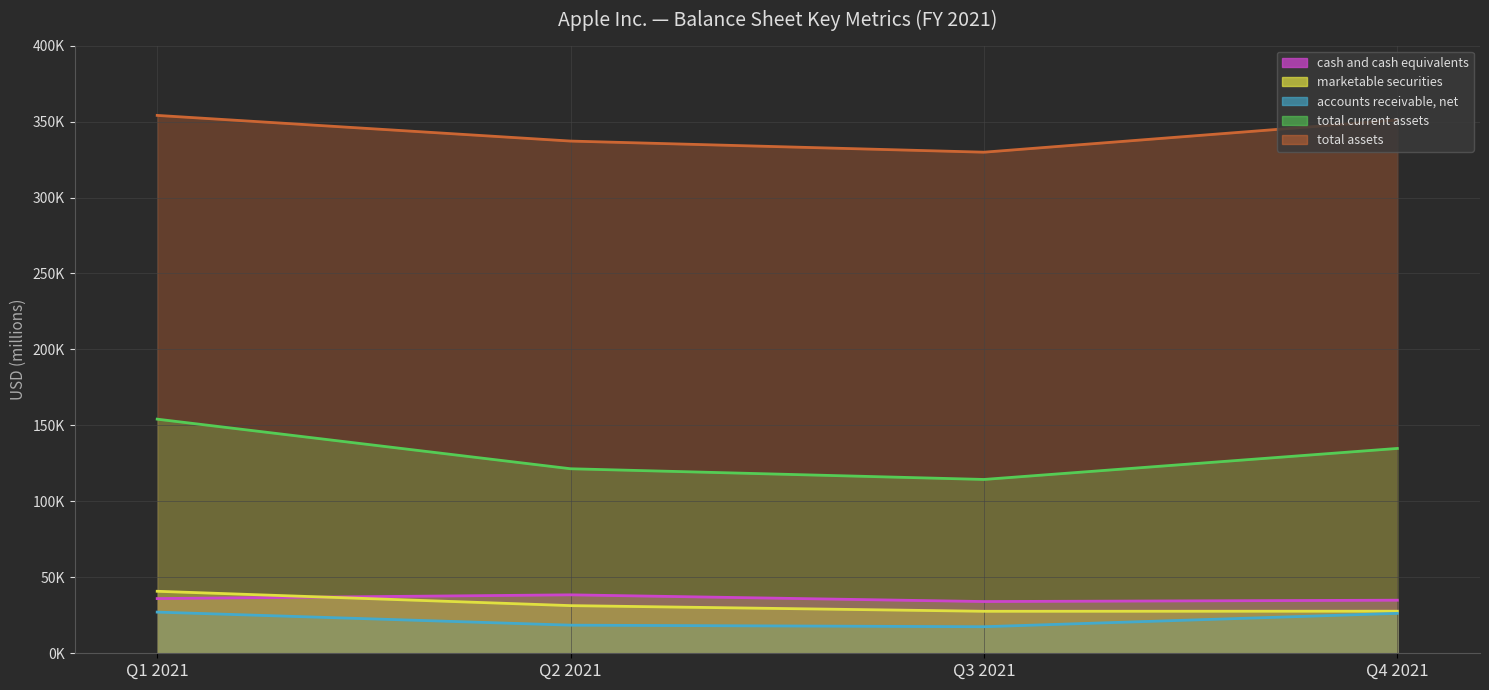

What is the difference between the total current assets values at Q4 2021 and Q1 2021?

19270